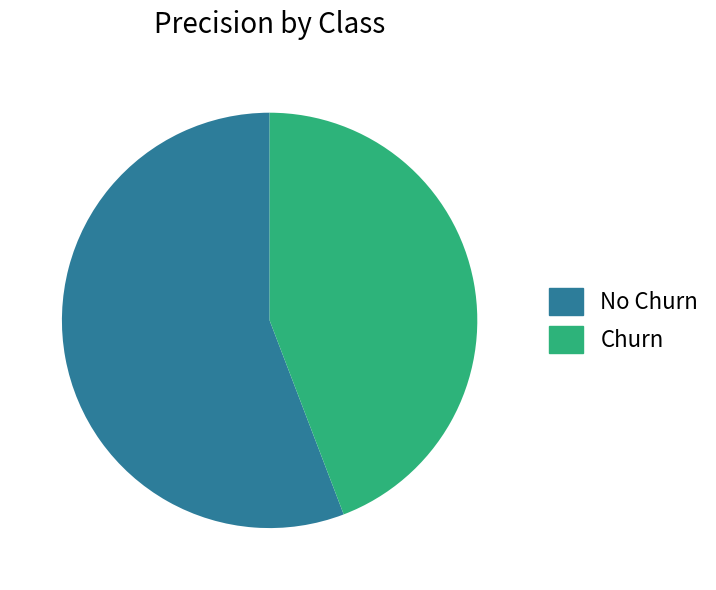

Which has a higher value, No Churn or Churn?

No Churn